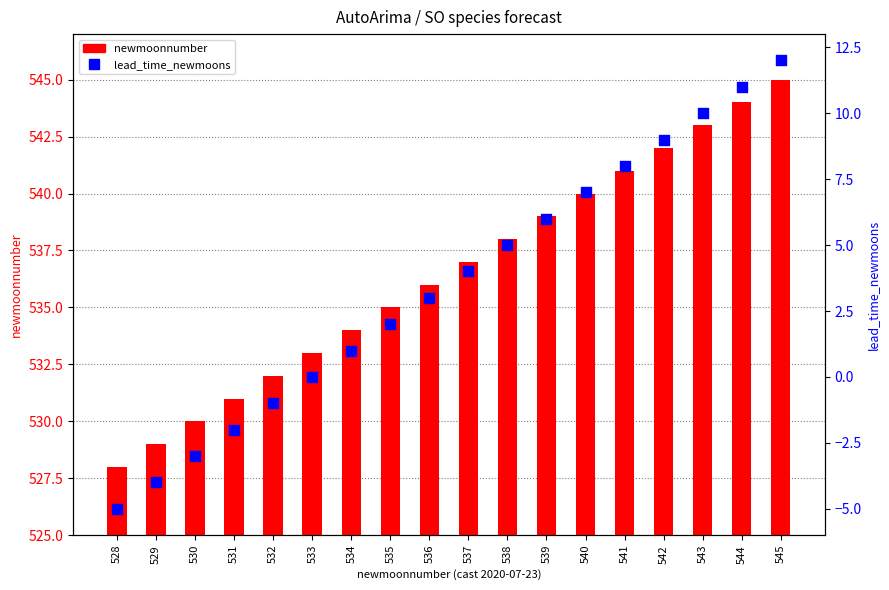

Which series contains the highest Y value?

newmoonnumber